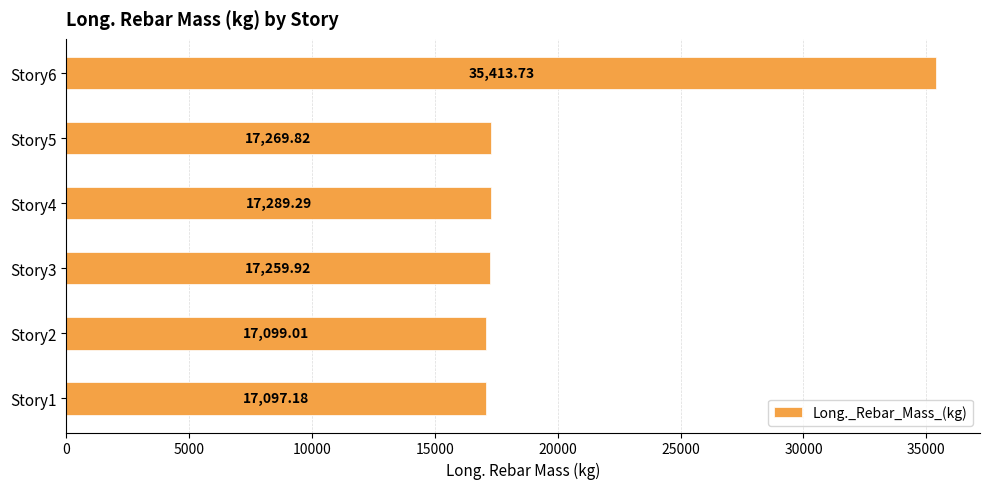

Between Story3 and Story2, which is larger?

Story3